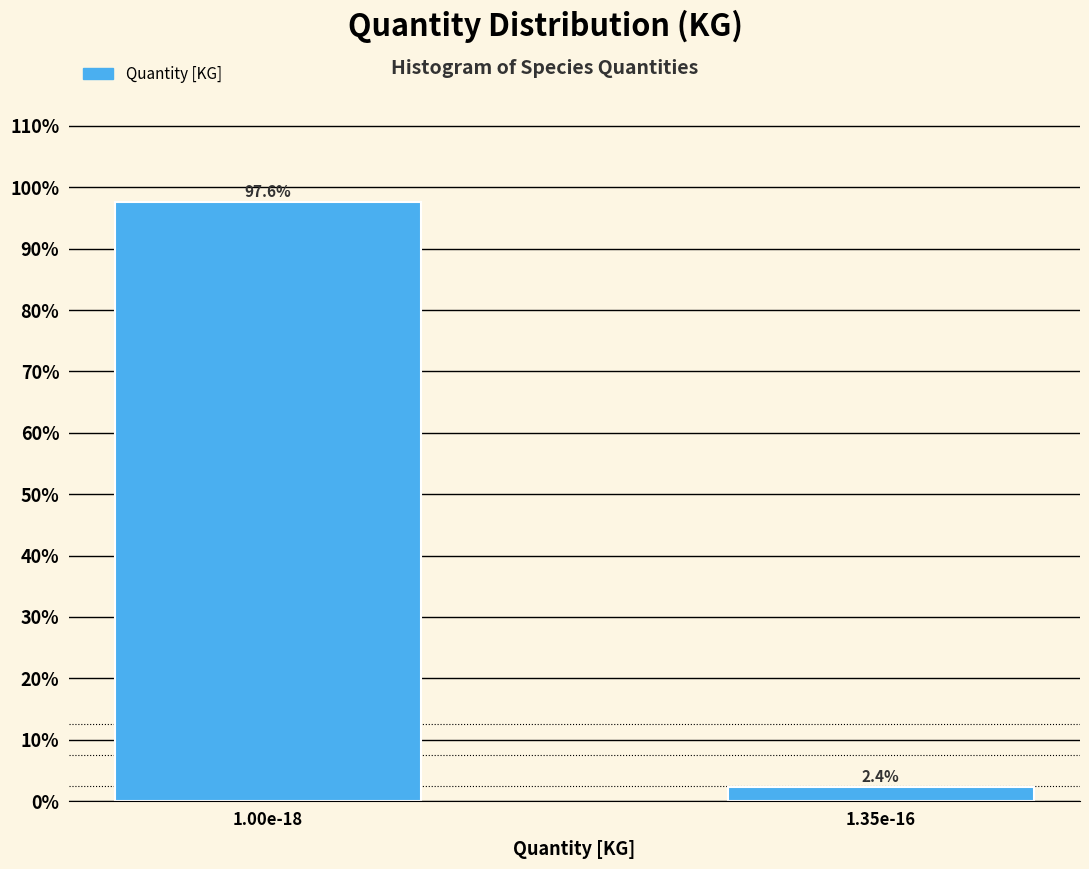

Reading left to right, what are all the values shown in this chart?

1.00e-18=97.6	1.35e-16=2.4